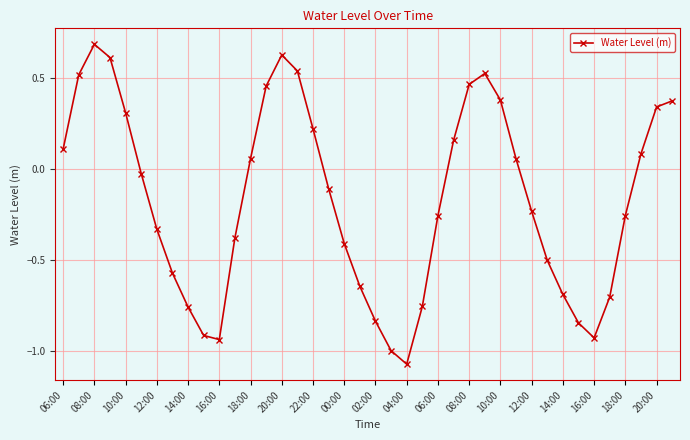

What is the greatest value displayed?

0.7